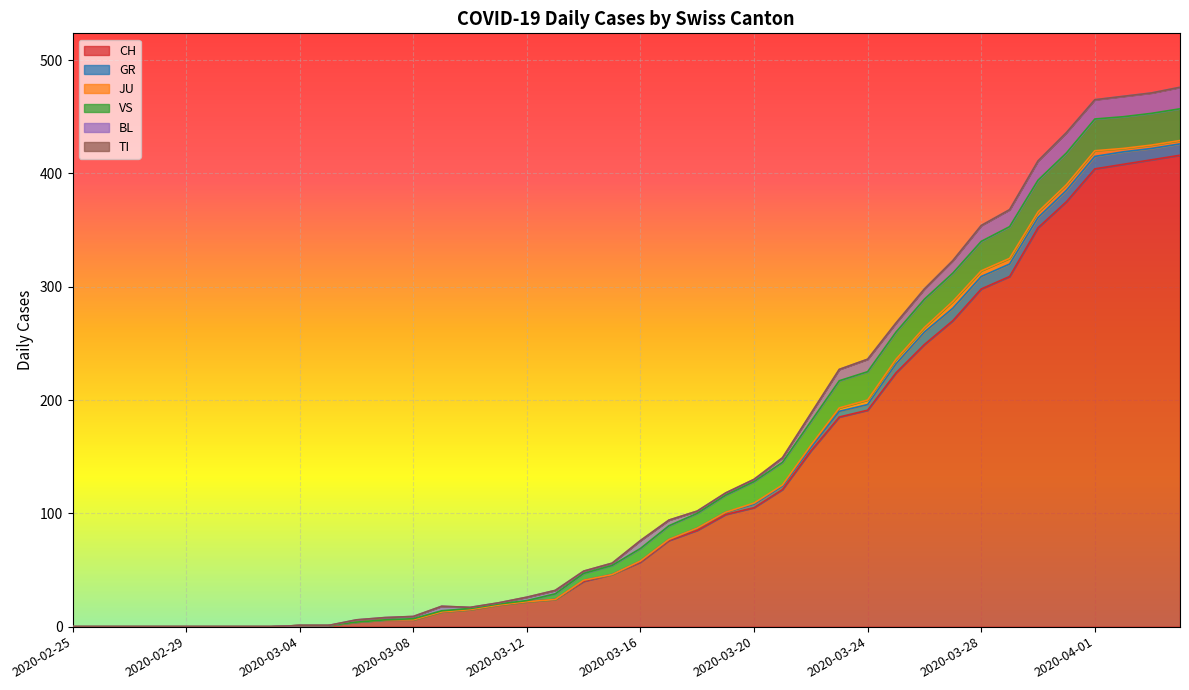

At which category is the sum across all series the highest?

2020-04-04